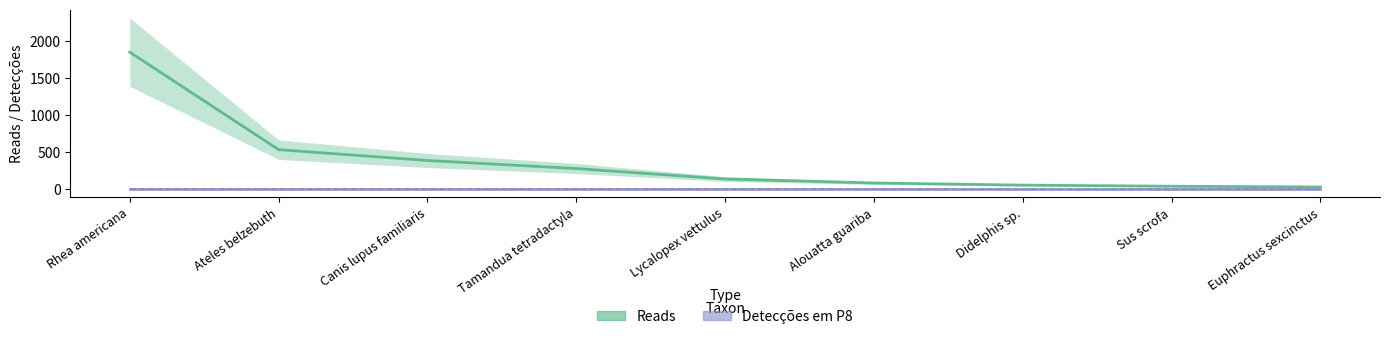

Reading right to left, extract all data points from this chart.

Euphractus sexcinctus=23	Sus scrofa=33	Didelphis sp.=48	Alouatta guariba=77	Lycalopex vettulus=131	Tamandua tetradactyla=273	Canis lupus familiaris=382	Ateles belzebuth=529	Rhea americana=1851